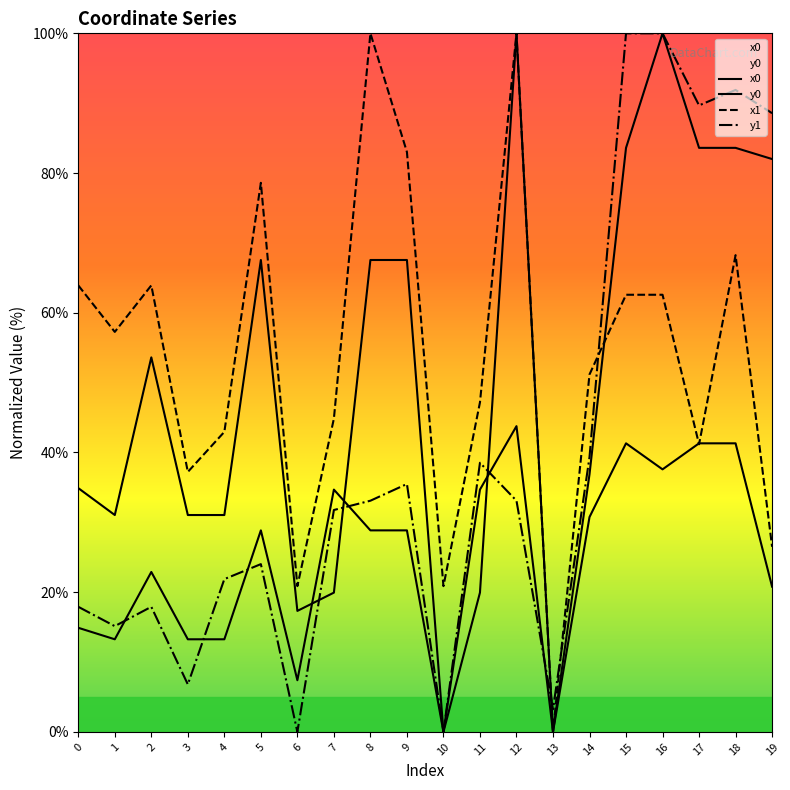

What is the spread (max minus min) of values at 9?

54.2